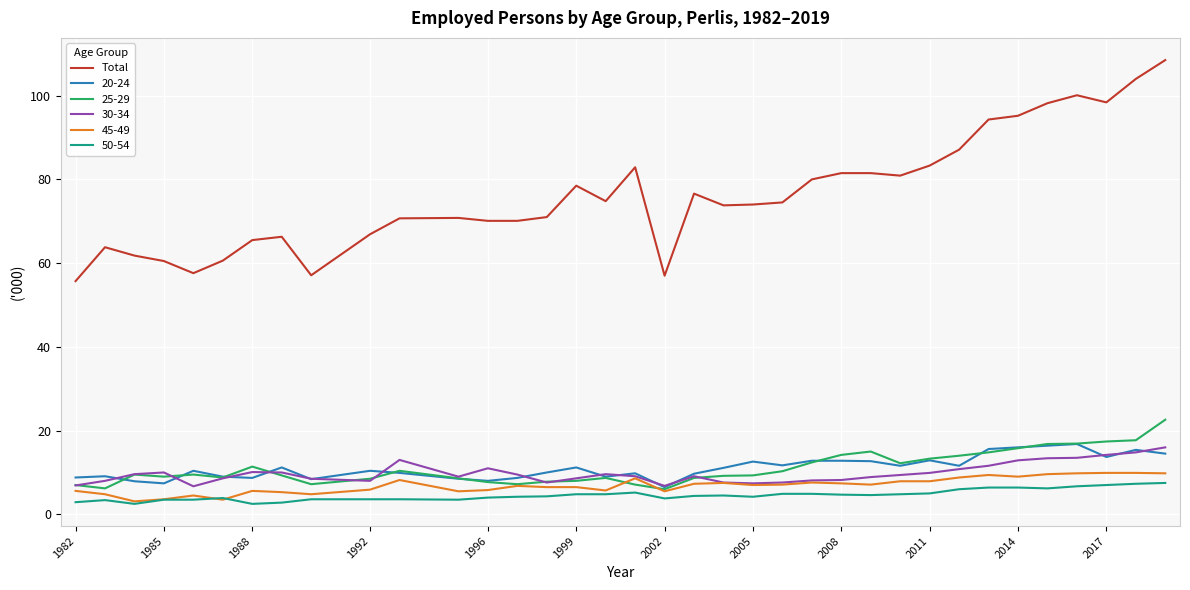

How many lines are shown in the chart?

6